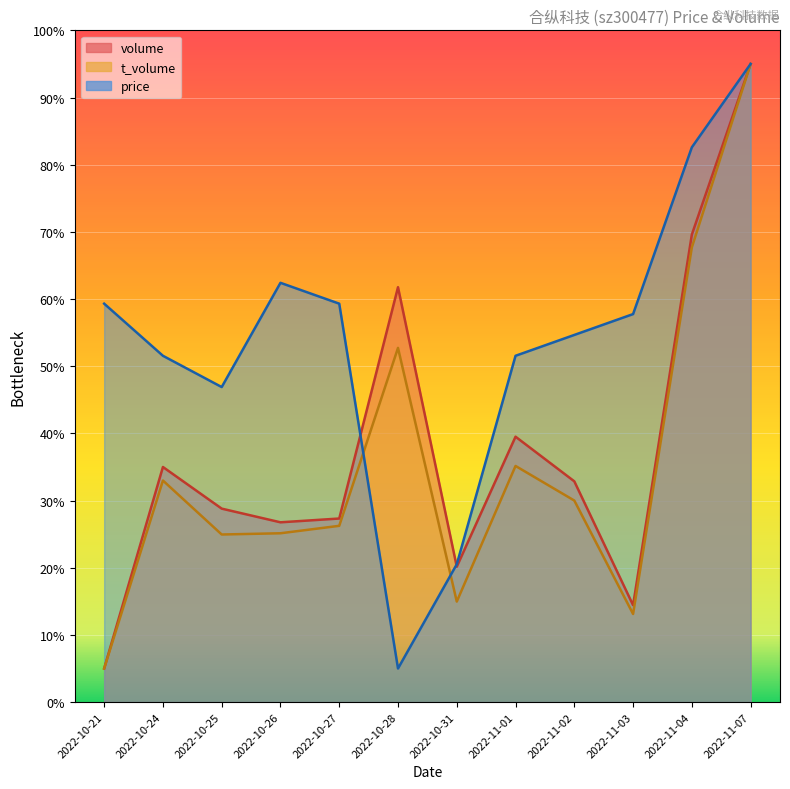

In t_volume, how many points are lower than both neighbors (excluding endpoints)?

3